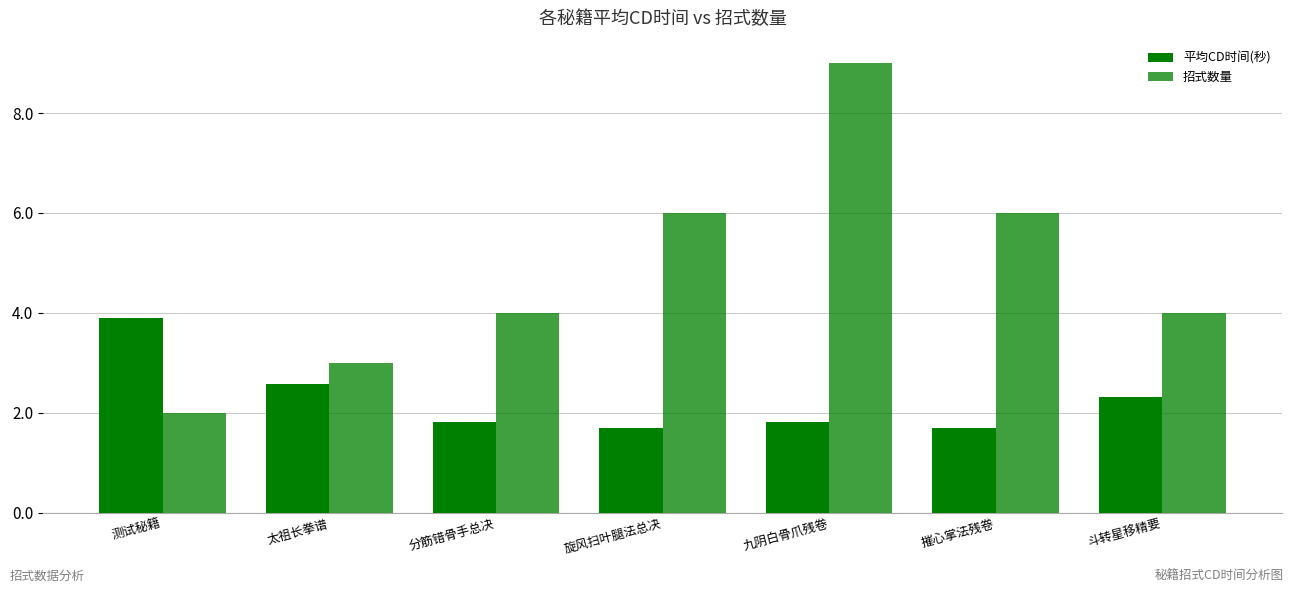

Which has a higher value, 旋风扫叶腿法总决 or 摧心掌法残卷?

摧心掌法残卷